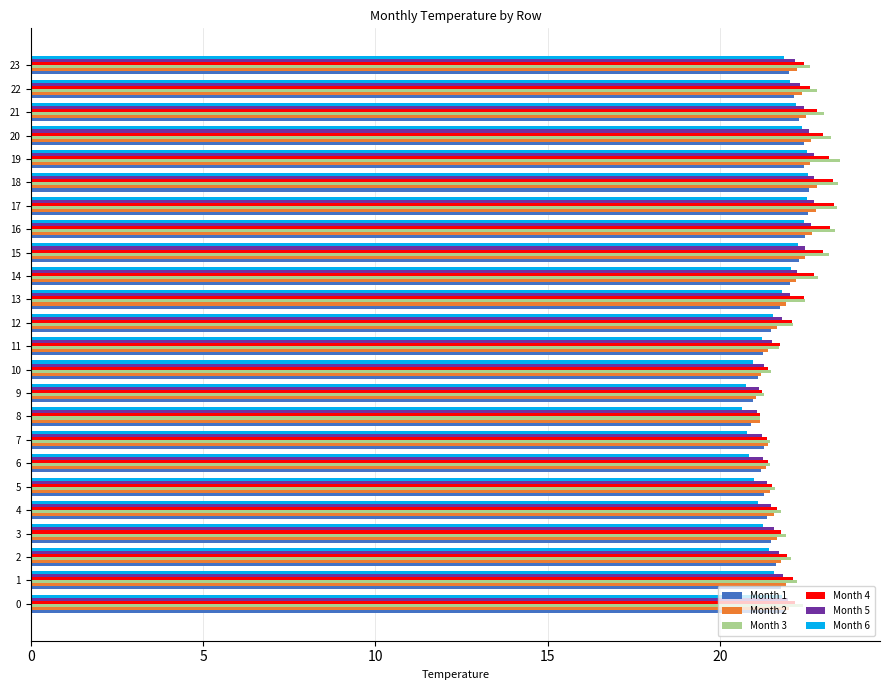

What is the spread (max minus min) of values at 23?

0.7